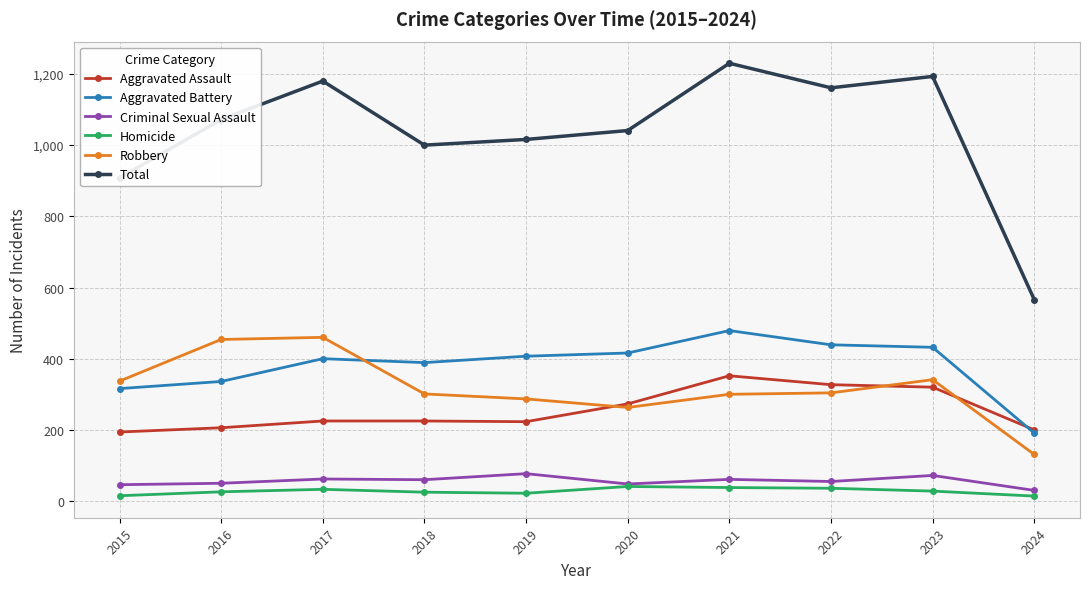

How many lines are shown in the chart?

6